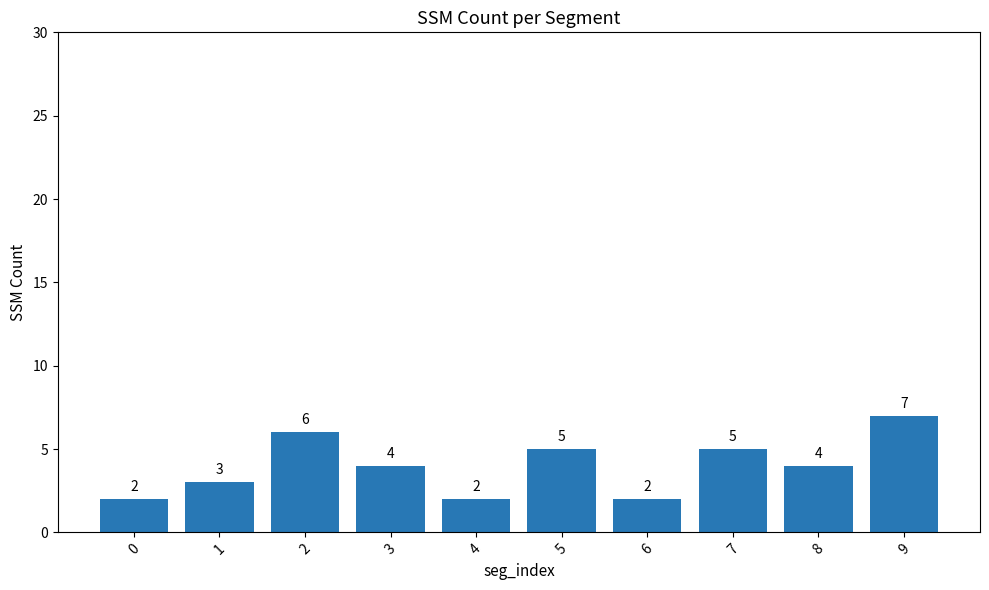

What is the greatest value displayed?

7